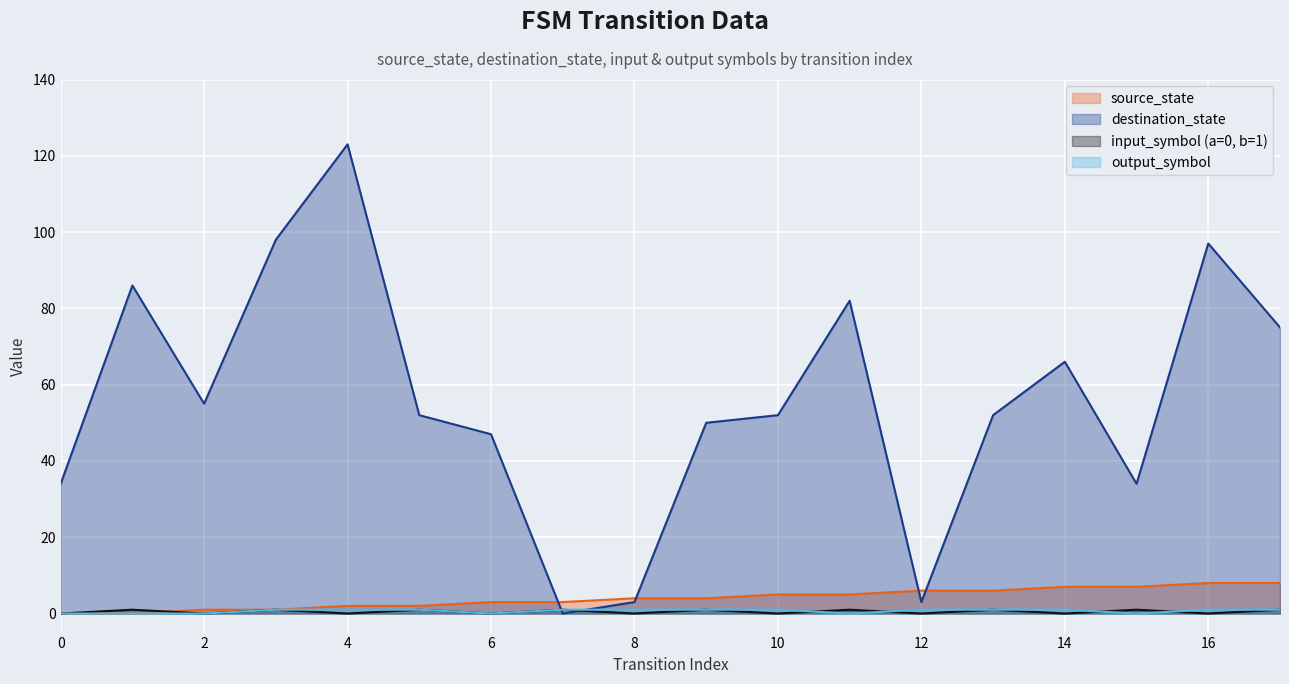

Between 4 and 17, which series saw the biggest shift?

destination_state